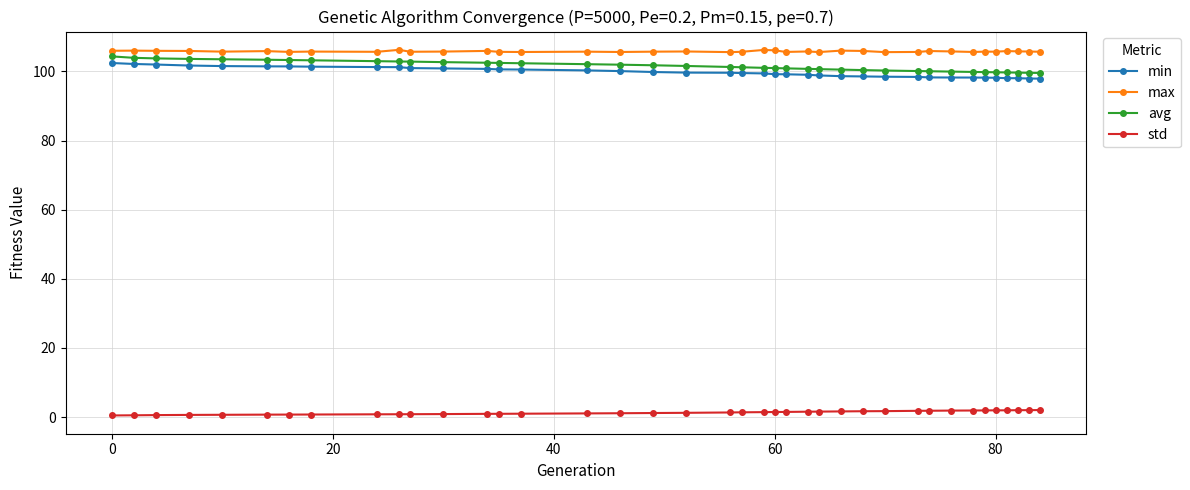

What are all the series names shown in the legend?

min, max, avg, std